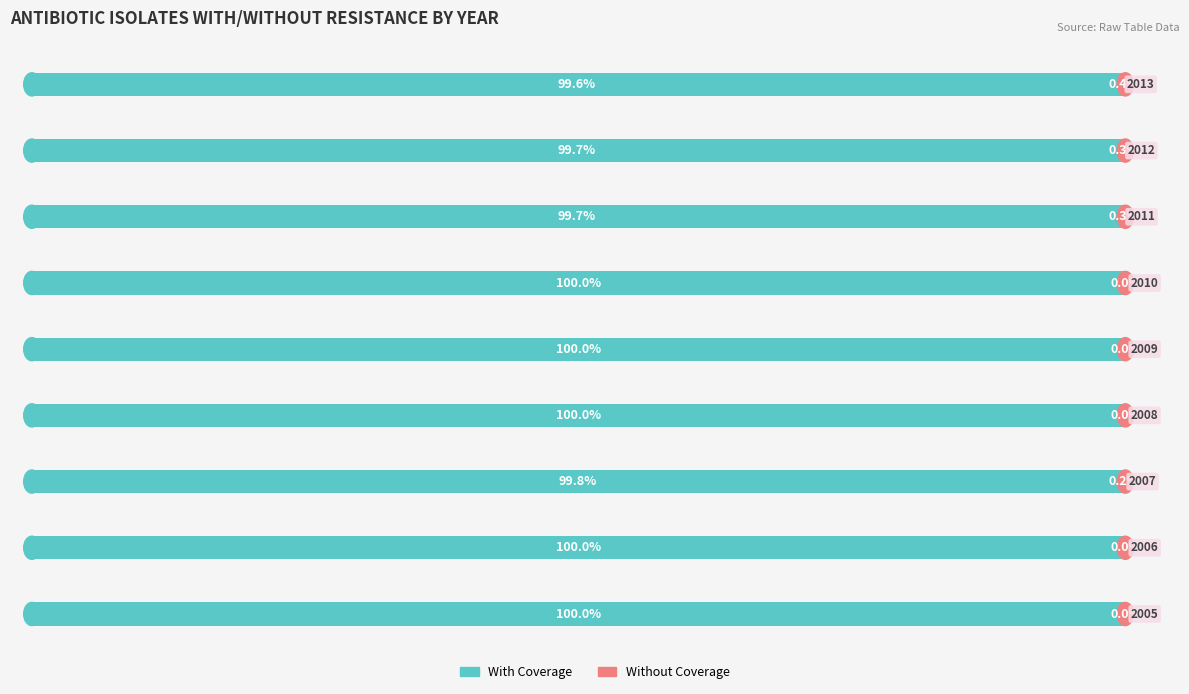

Reading left to right, list all the values displayed in this chart.

With Coverage: 100.0	100.0	99.8	100.0	100.0	100.0	99.7	99.7	99.6
Without Coverage: 0.0	0.0	0.2	0.0	0.0	0.0	0.3	0.3	0.4